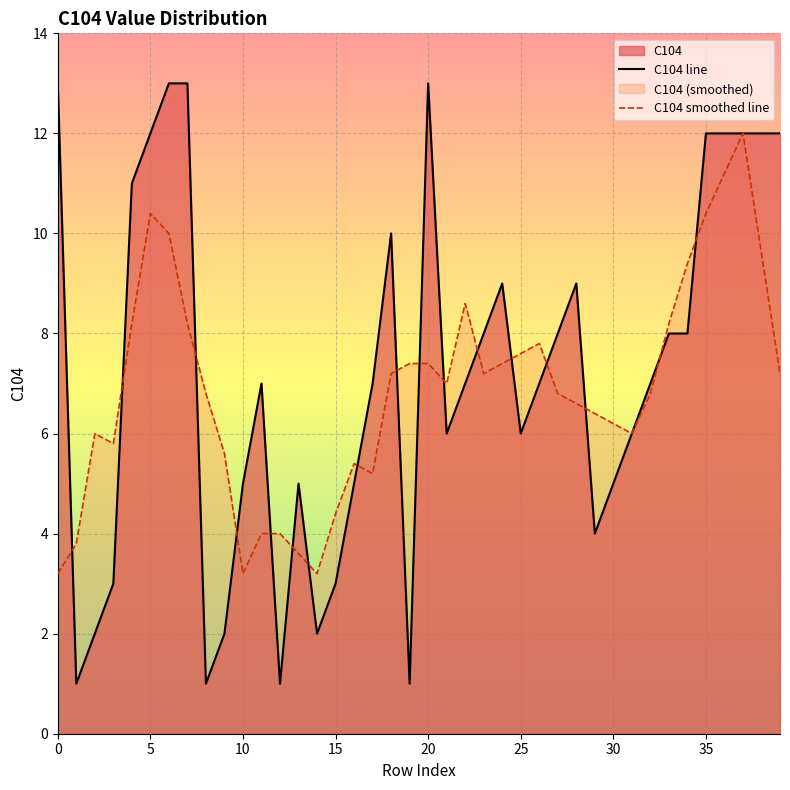

Read the value at 5, to the nearest 10.

10